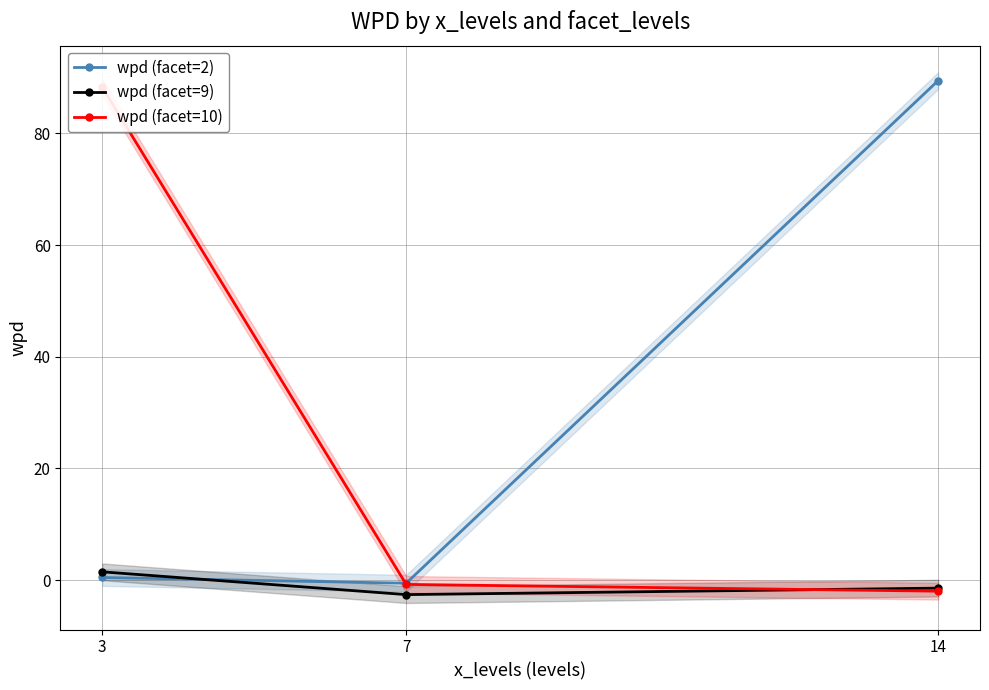

What is the total value across all series at 3?

90.2